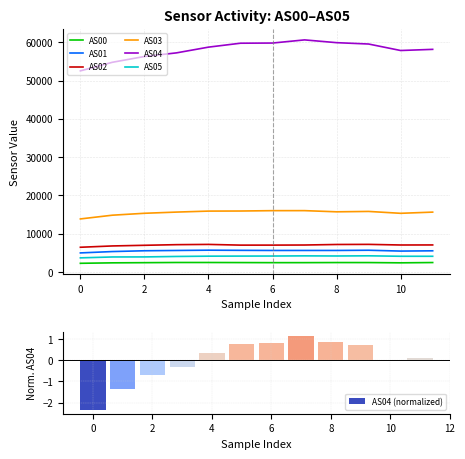

True or false: AS05 and AS04 intersect in this chart.

False